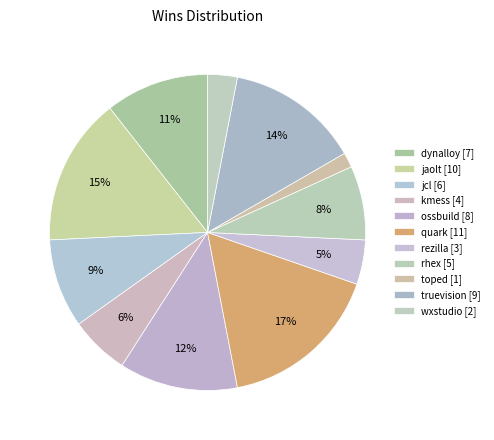

How many segments does this pie chart have?

11